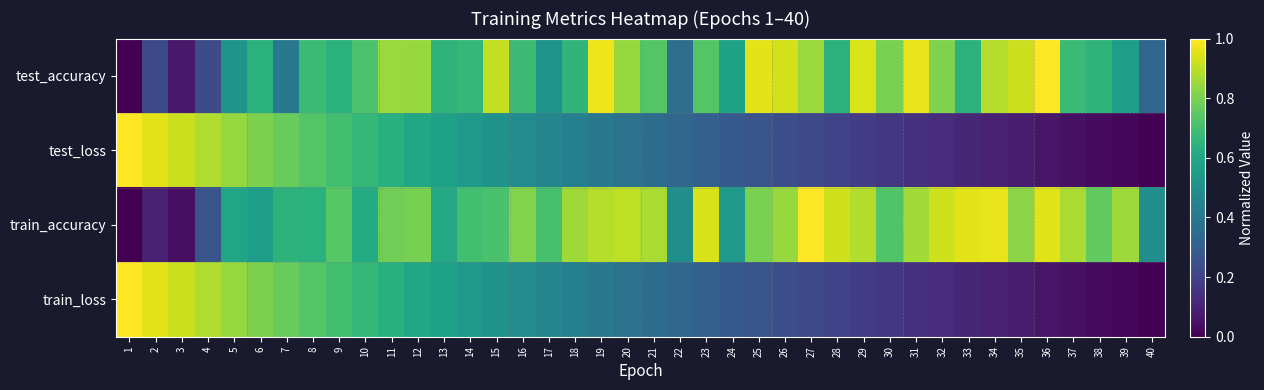

Between 16 and 24, which series saw the biggest shift?

train_accuracy